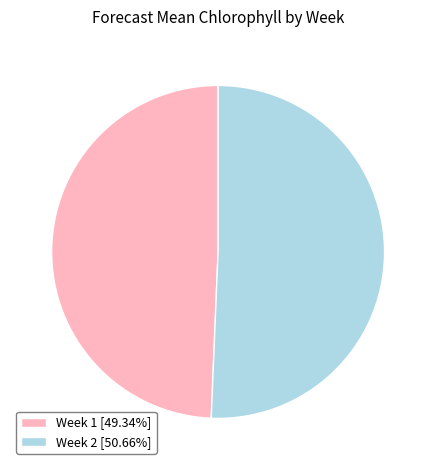

Is the sum of Week 2 [50.66%] and Week 1 [49.34%] greater than half?

Yes